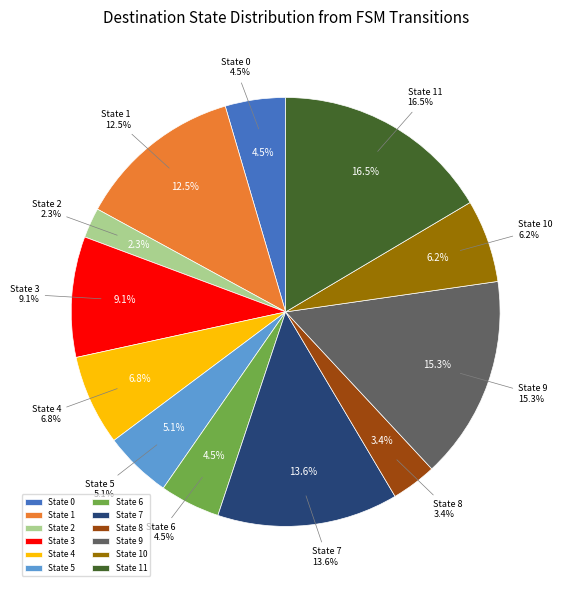

Combined, do State 4 and State 11 account for over 50%?

No